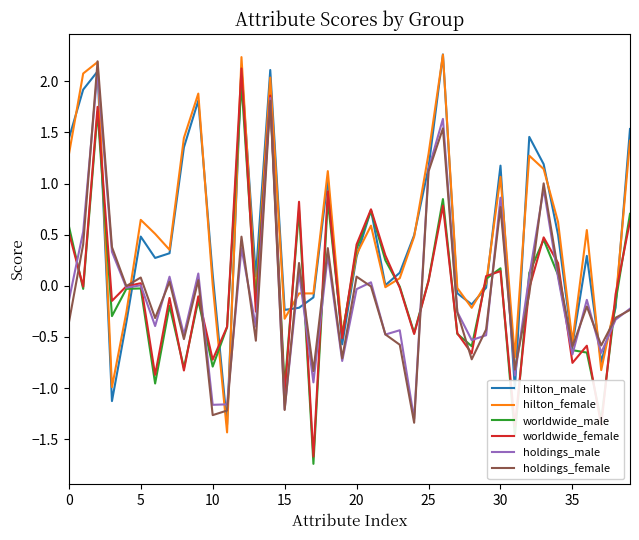

Which series ends up on top after the final intersection of hilton_male and holdings_male?

hilton_male